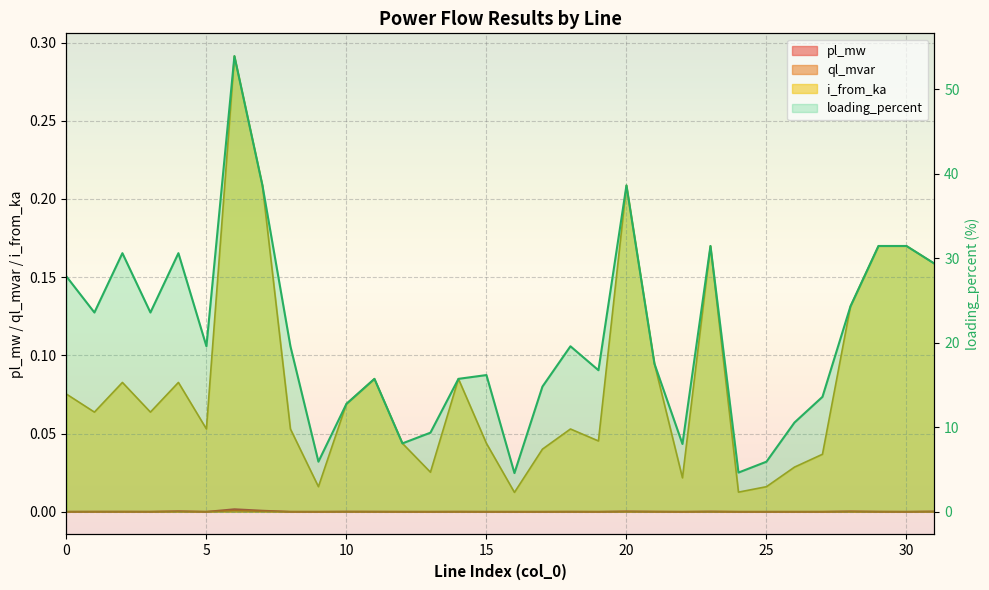

What is the difference between the maximum and minimum values in the i_from_ka series?

0.3